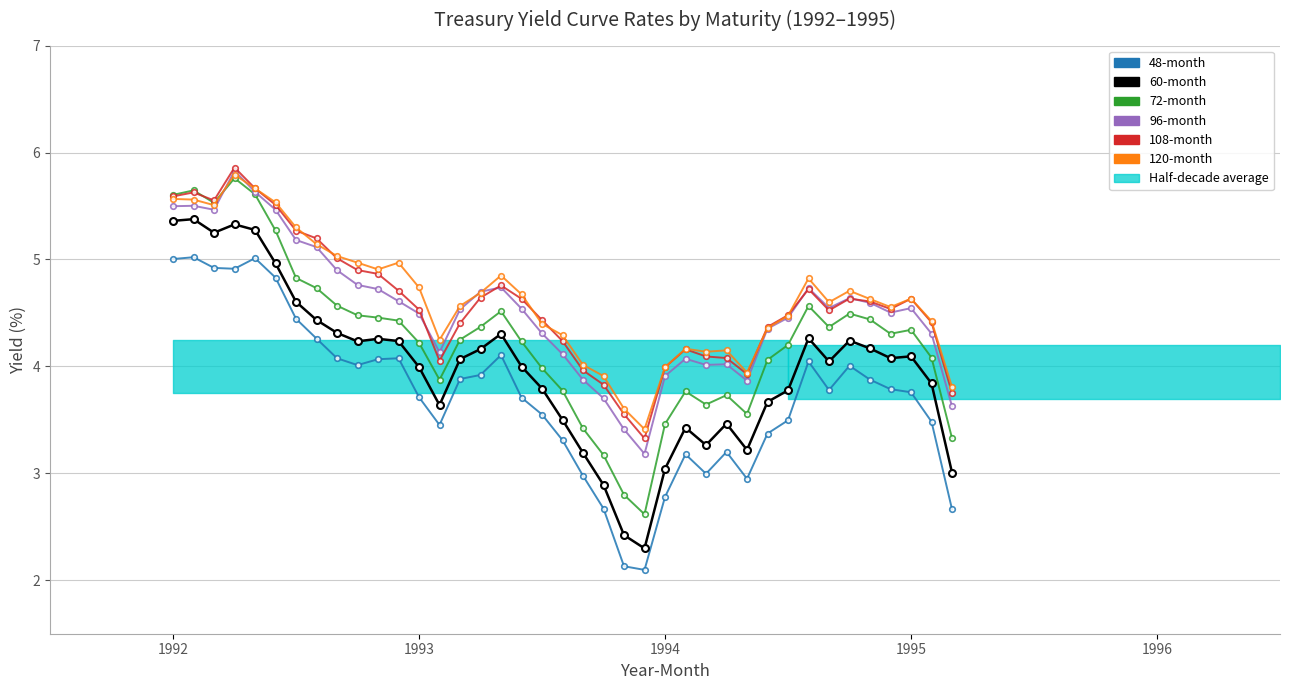

What is the average value of the 108-month series?

4.6